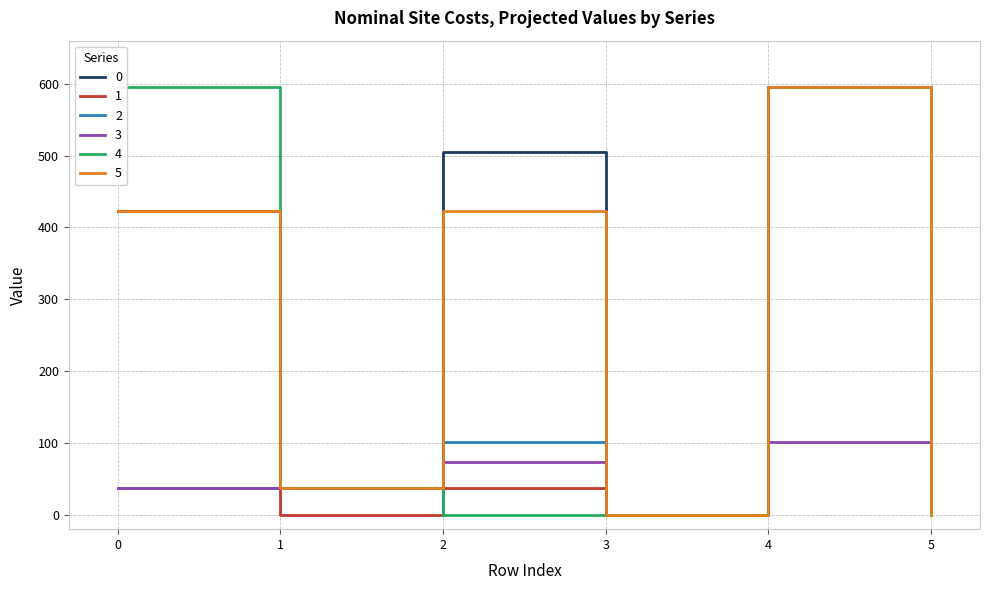

How many values in 1 are above zero?

3